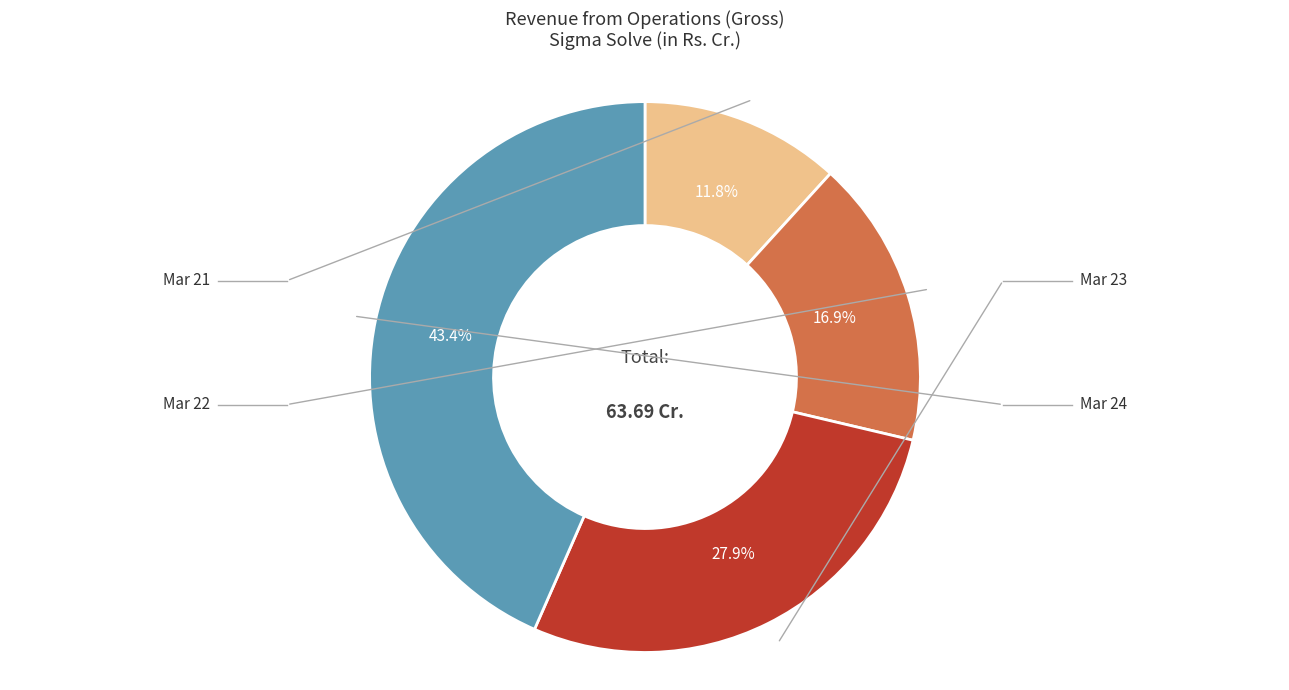

Is there a majority slice in this chart?

No